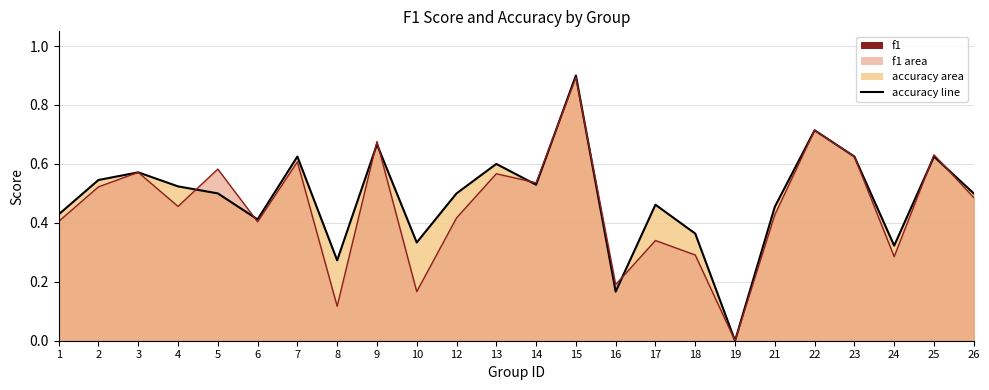

How many data points in f1 are above 0?

23